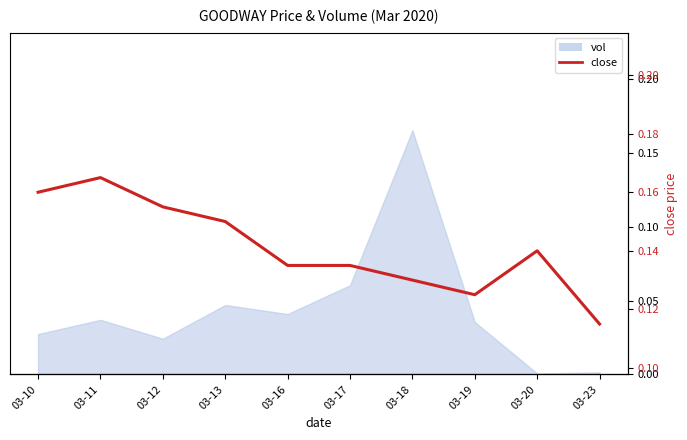

What is the value of the 9th point from the left?

0.1